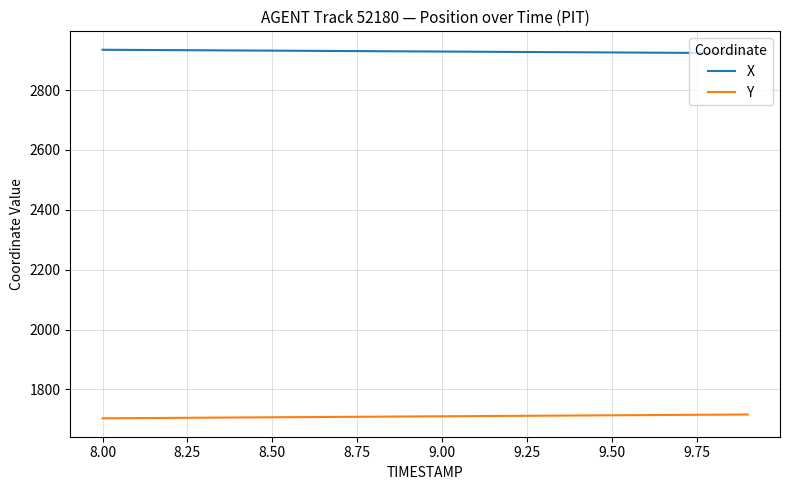

What is the greatest value displayed?

2934.8